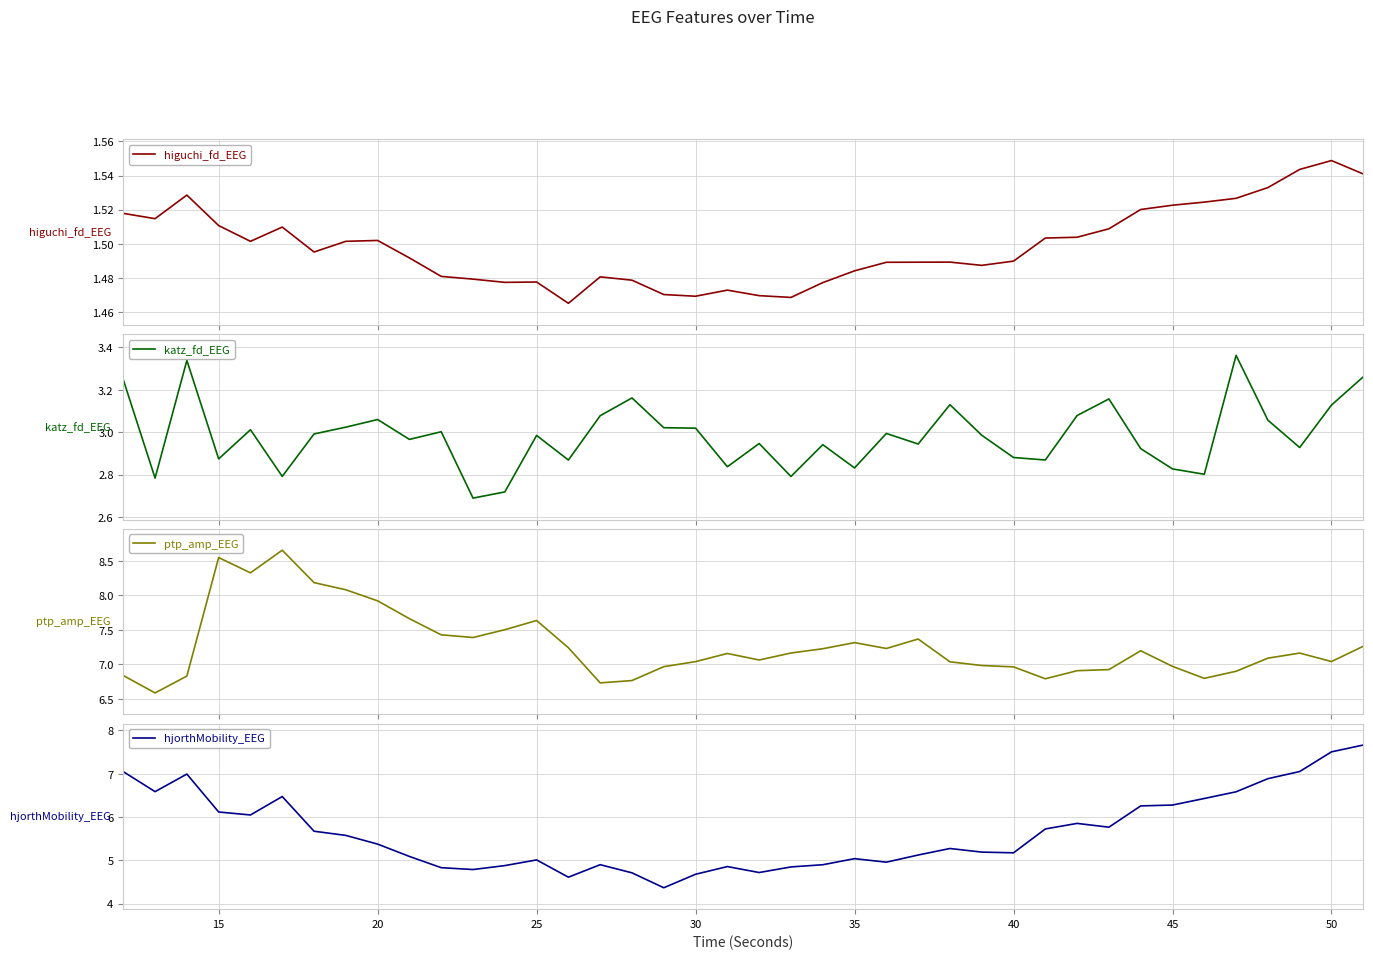

How many interior local peaks does the katz_fd_EEG series have?

12